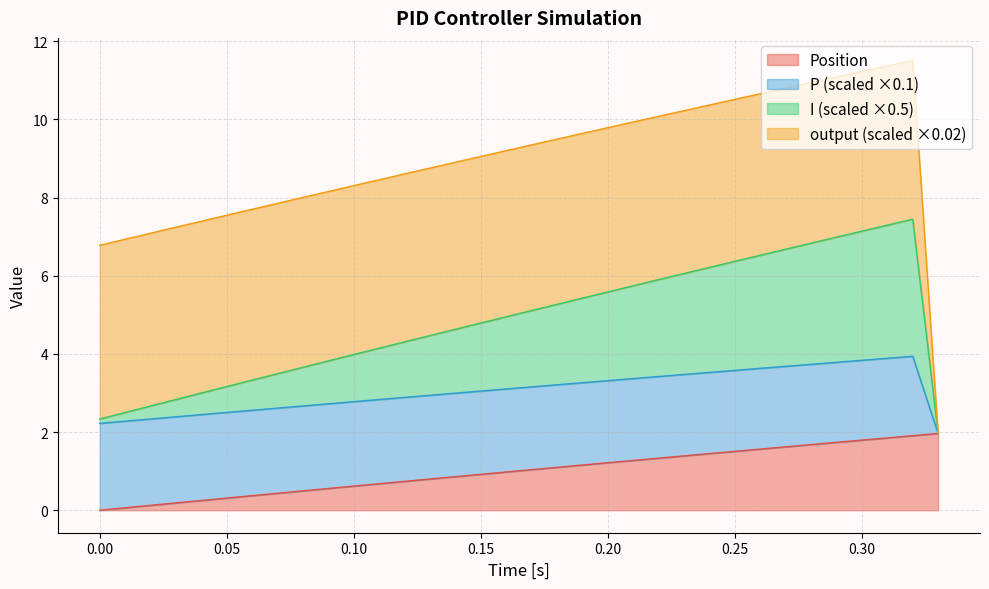

Does the chart display data point markers on the line(s)?

No